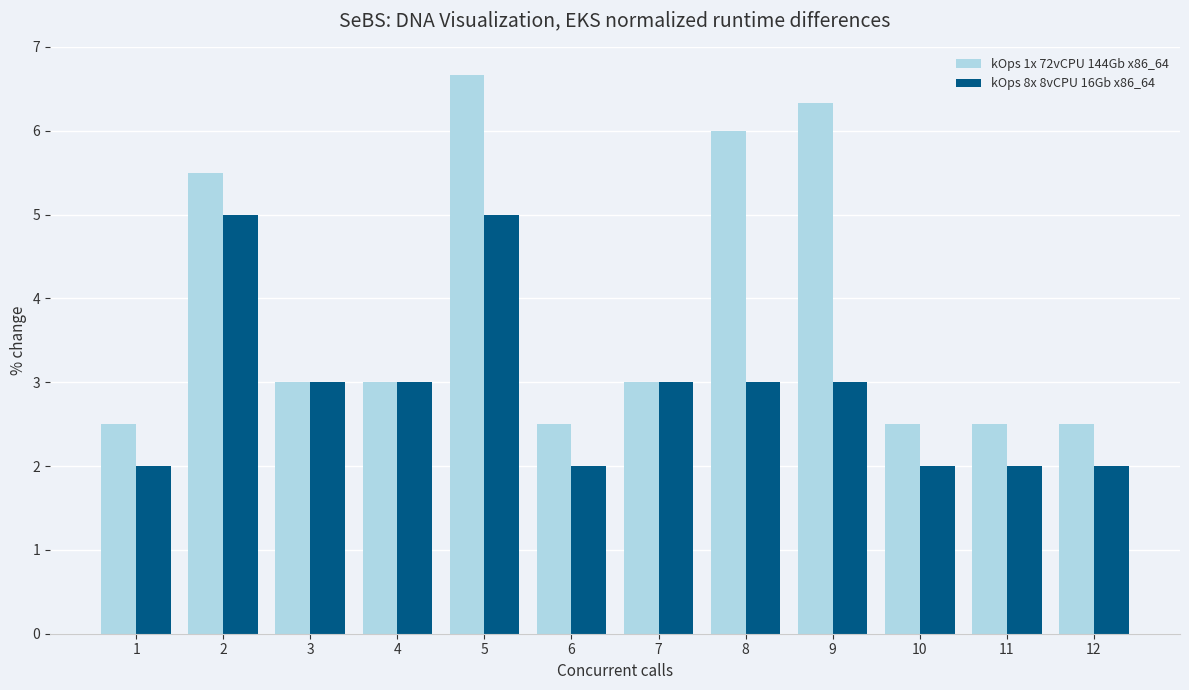

Reading left to right, extract all data points from this chart.

kOps 1x 72vCPU 144Gb x86_64: 1=2.5	2=5.5	3=3.0	4=3.0	5=6.7	6=2.5	7=3.0	8=6.0	9=6.3	10=2.5	11=2.5	12=2.5
kOps 8x 8vCPU 16Gb x86_64: 1=2.0	2=5.0	3=3.0	4=3.0	5=5.0	6=2.0	7=3.0	8=3.0	9=3.0	10=2.0	11=2.0	12=2.0